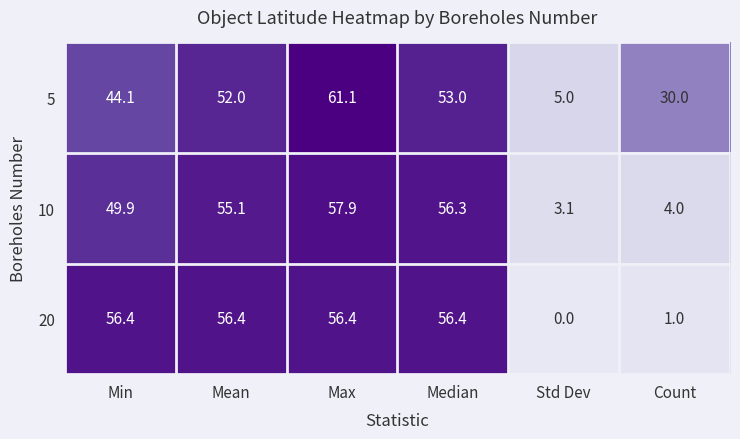

Between Max and Median, which series saw the biggest shift?

5